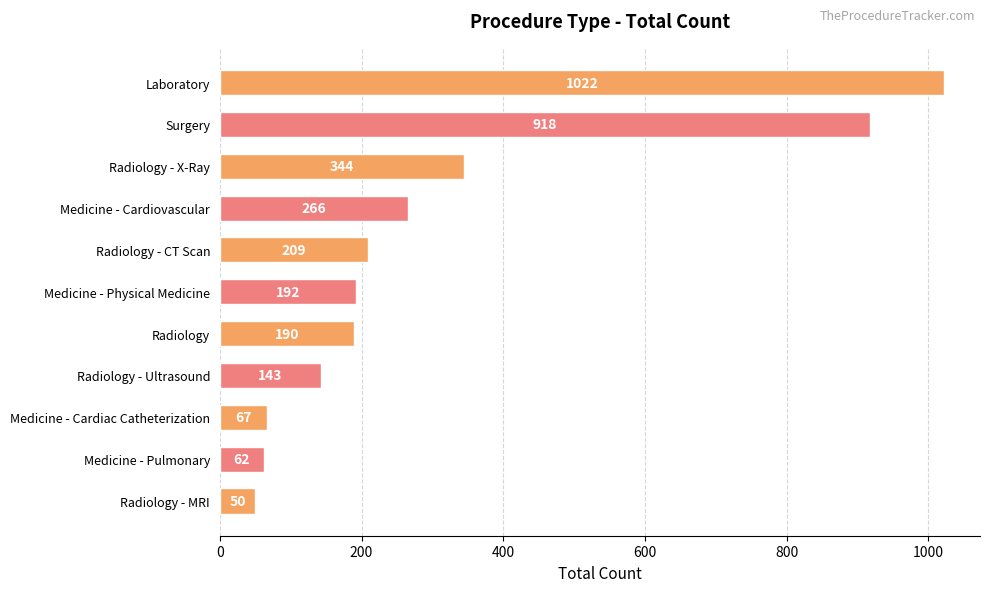

Reading top to bottom, what are all the values shown in this chart?

Laboratory=1022	Surgery=918	Radiology - X-Ray=344	Medicine - Cardiovascular=266	Radiology - CT Scan=209	Medicine - Physical Medicine=192	Radiology=190	Radiology - Ultrasound=143	Medicine - Cardiac Catheterization=67	Medicine - Pulmonary=62	Radiology - MRI=50